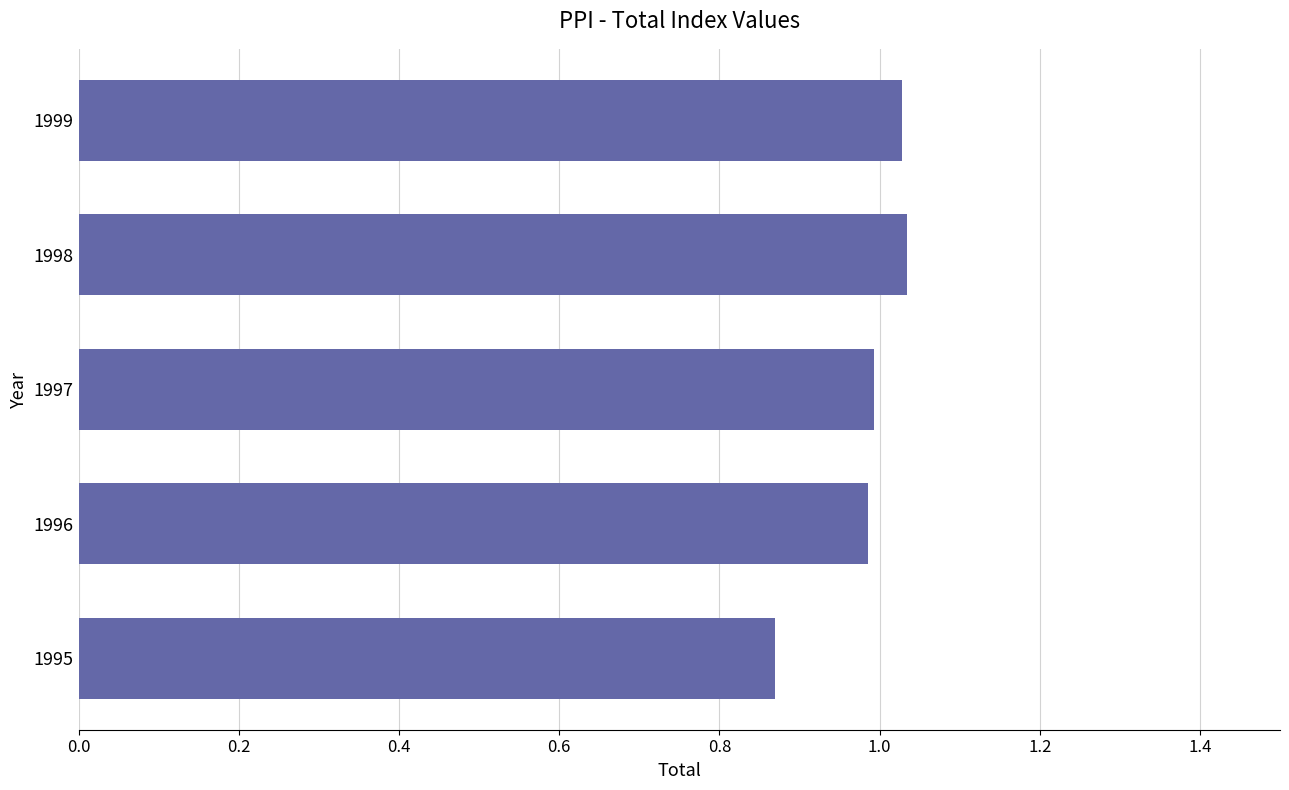

What is the sum of the values at 1996 and 1998?

2.0